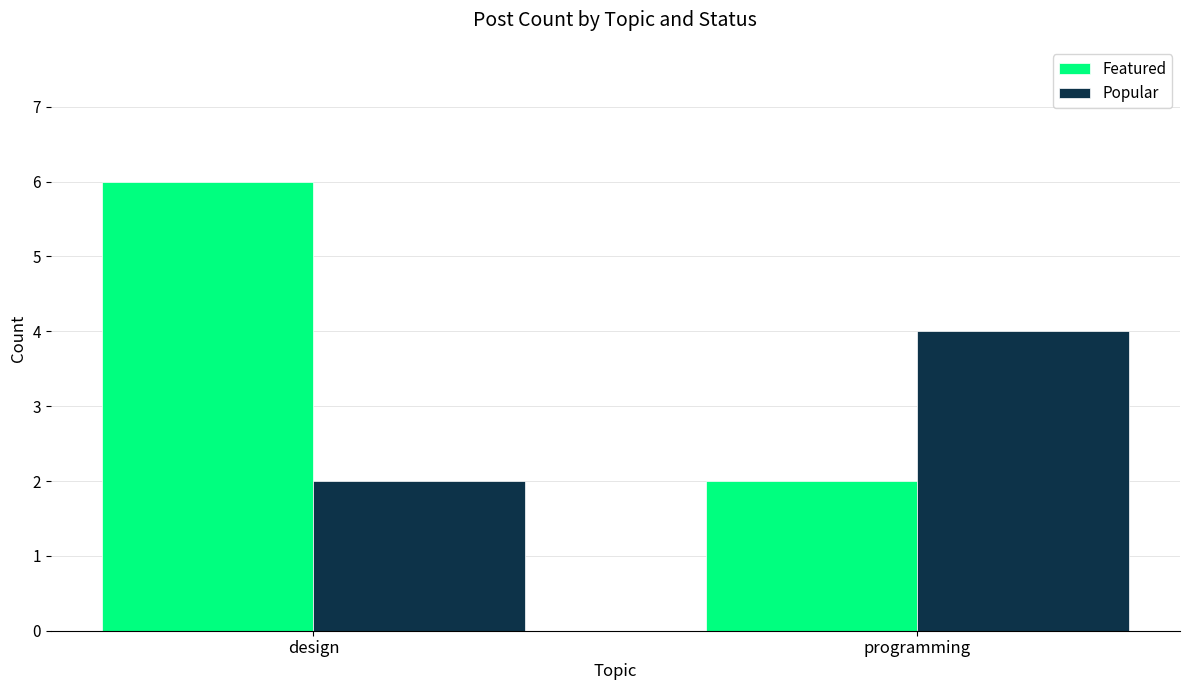

What is the sum of all Popular values?

6